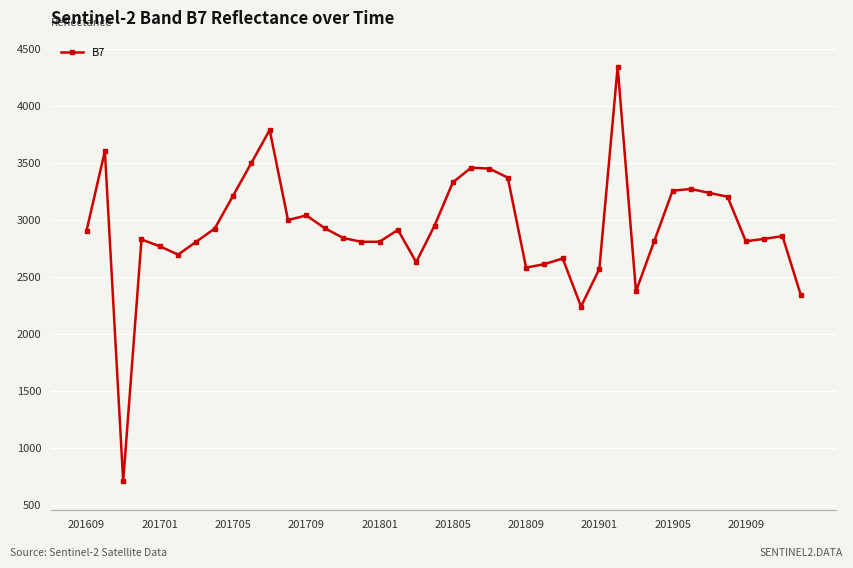

What is the maximum value shown in the chart?

4344